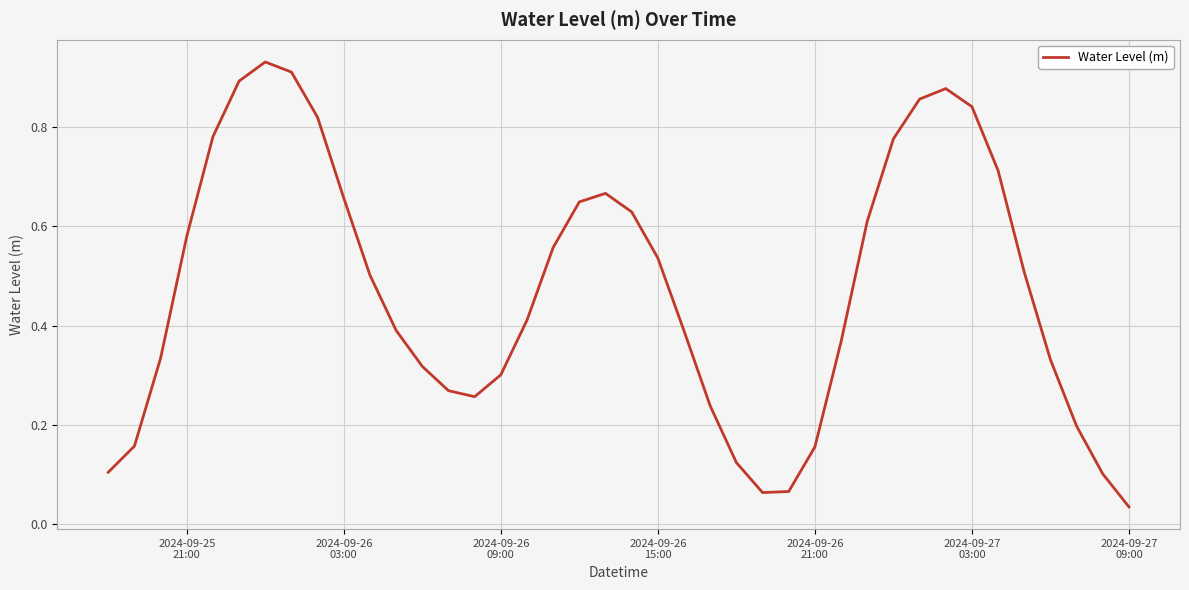

How many distinct data groups are displayed?

1